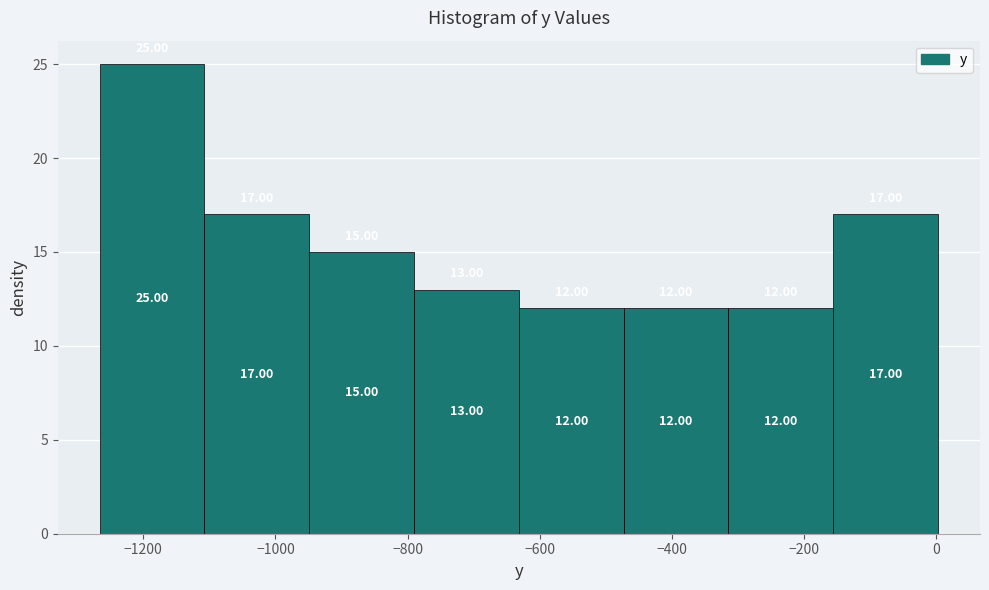

Reading left to right, transcribe this chart: for each bar, give the range it covers on the x-axis and its height. The bar edges are not printed on the chart, so give them approximately, as read against the axis.

-1260 to -1100: 25.00
-1100 to -940: 17.00
-940 to -800: 15.00
-800 to -640: 13.00
-640 to -480: 12.00
-480 to -320: 12.00
-320 to -160: 12.00
-160 to 0: 17.00